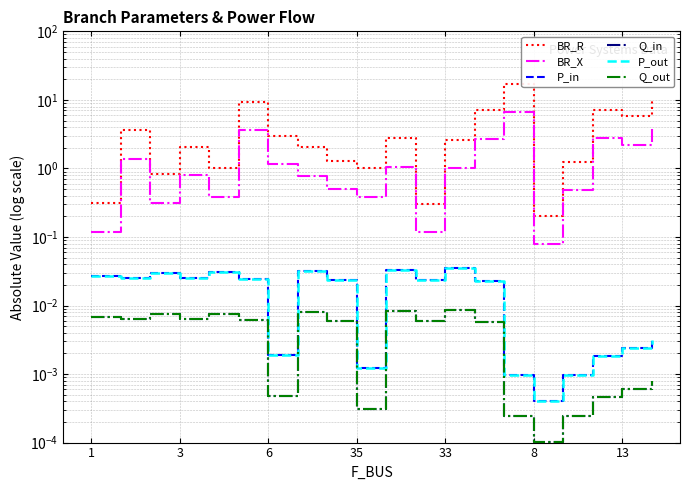

True or false: P_in has a value of 0.0 at 3.

True